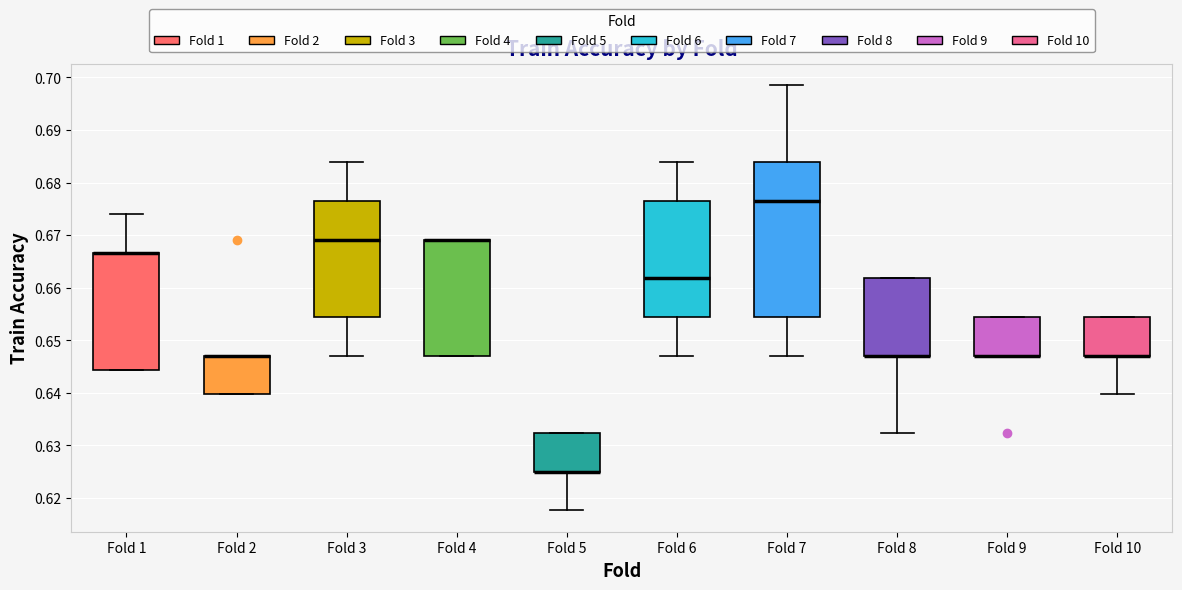

Reading left to right, read every box against the y-axis: the position of its median line, the range the box covers, and the ends of its whiskers. The values are not printed on the chart, so give them approximately, as read against the axis.

Fold 1: median 0.667 (drawn on the box's upper edge), box 0.644 to 0.667, whiskers 0.644 to 0.674
Fold 2: median 0.647 (drawn on the box's upper edge), box 0.640 to 0.647, whiskers 0.640 to 0.647
Fold 3: median 0.669, box 0.654 to 0.676, whiskers 0.647 to 0.684
Fold 4: median 0.669 (drawn on the box's upper edge), box 0.647 to 0.669, whiskers 0.647 to 0.669
Fold 5: median 0.625 (drawn on the box's lower edge), box 0.625 to 0.632, whiskers 0.618 to 0.632
Fold 6: median 0.662, box 0.654 to 0.676, whiskers 0.647 to 0.684
Fold 7: median 0.676, box 0.654 to 0.684, whiskers 0.647 to 0.699
Fold 8: median 0.647 (drawn on the box's lower edge), box 0.647 to 0.662, whiskers 0.632 to 0.662
Fold 9: median 0.647 (drawn on the box's lower edge), box 0.647 to 0.654, whiskers 0.647 to 0.654
Fold 10: median 0.647 (drawn on the box's lower edge), box 0.647 to 0.654, whiskers 0.640 to 0.654